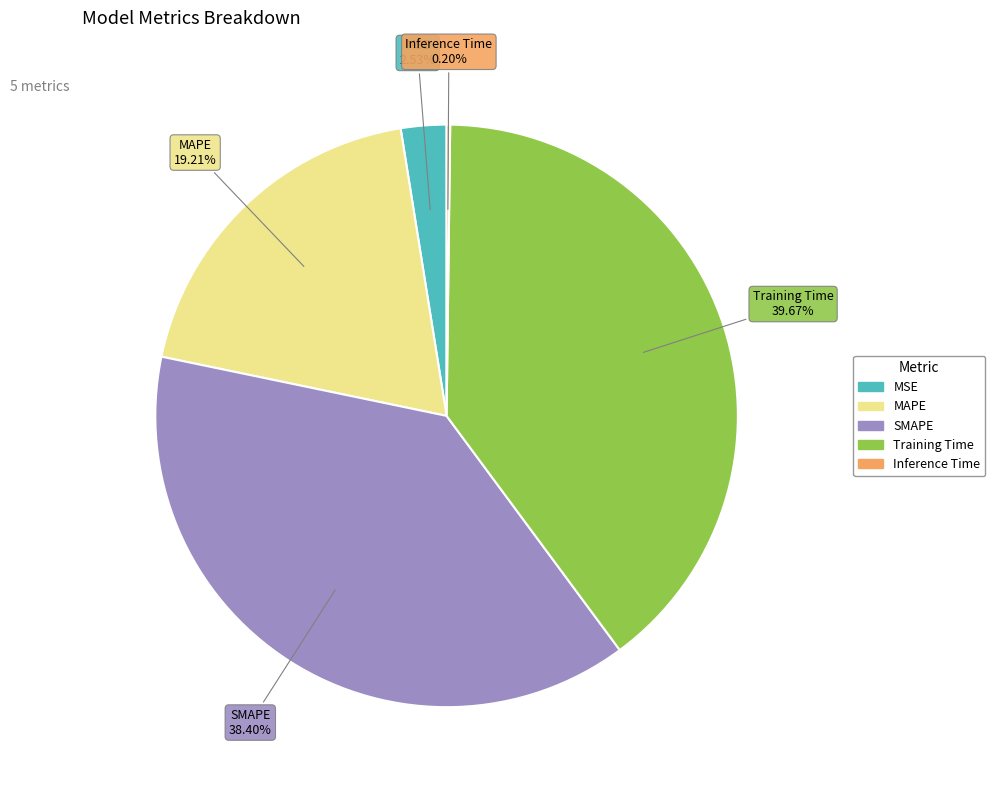

To the nearest percent, what is the combined percentage of Training Time and MAPE?

59%